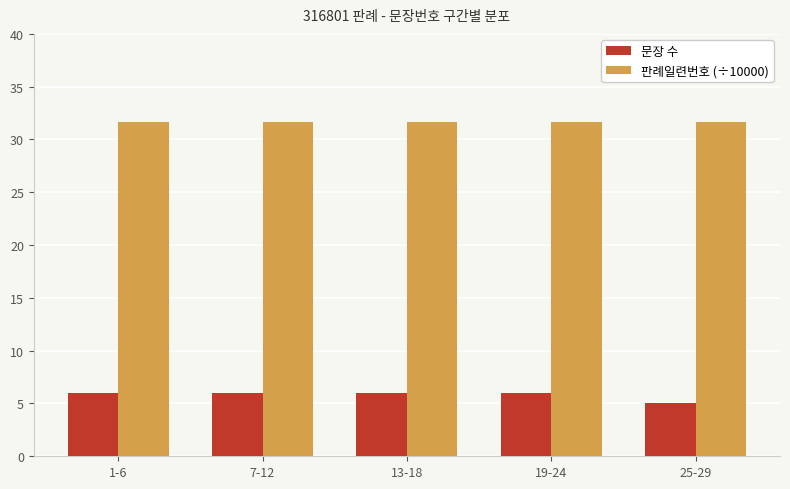

Is it true that 판례일련번호 (÷10000) equals 31.7 at 1-6?

True